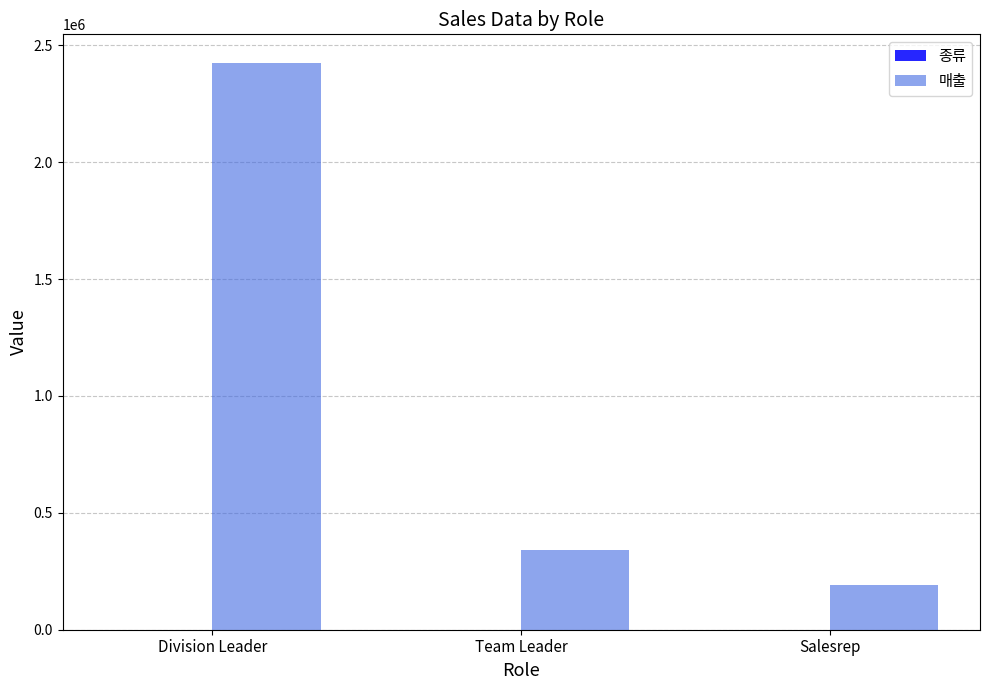

Which series has the largest total across all categories?

매출